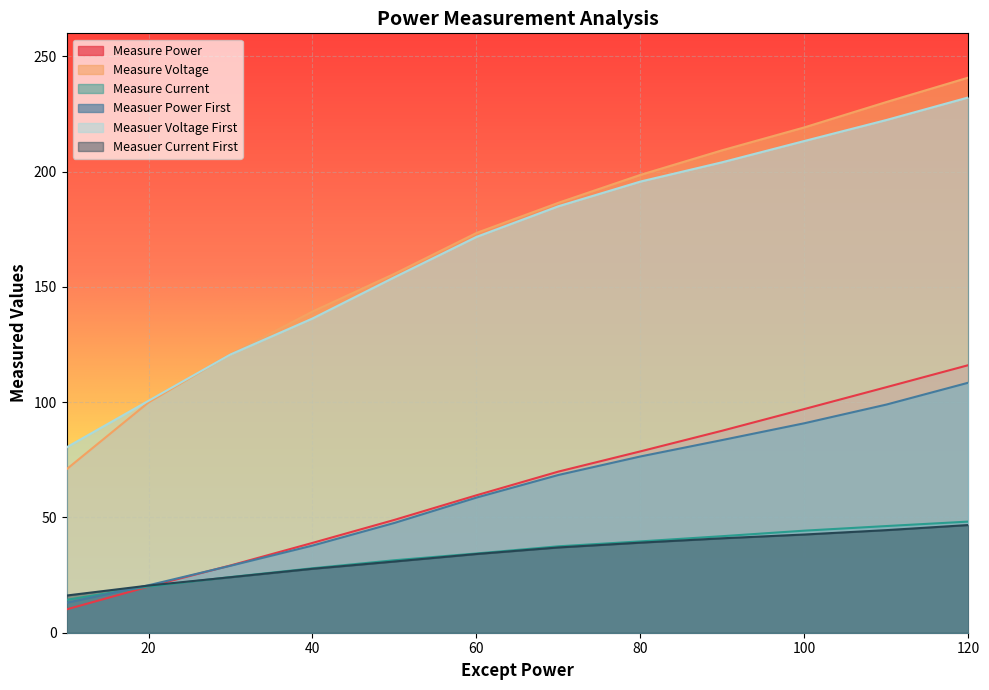

Rank the series by their maximum value, from highest to lowest.

Measure Voltage, Measuer Voltage First, Measure Power, Measuer Power First, Measure Current, Measuer Current First